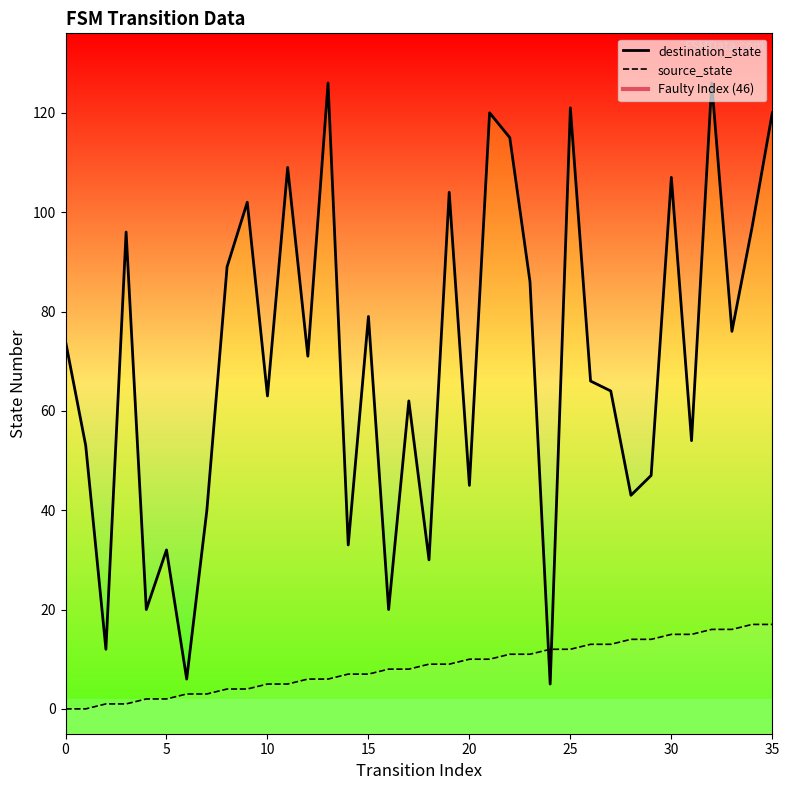

Is this an area chart (filled region under the line)?

No